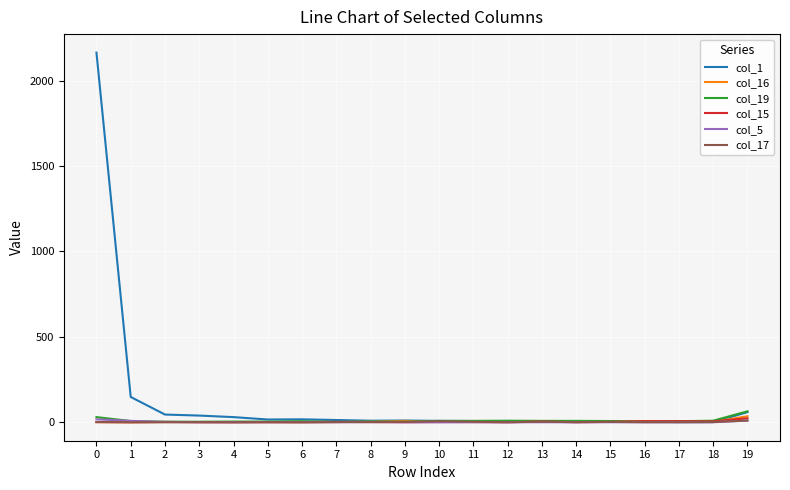

Which series has the largest total across all categories?

col_1